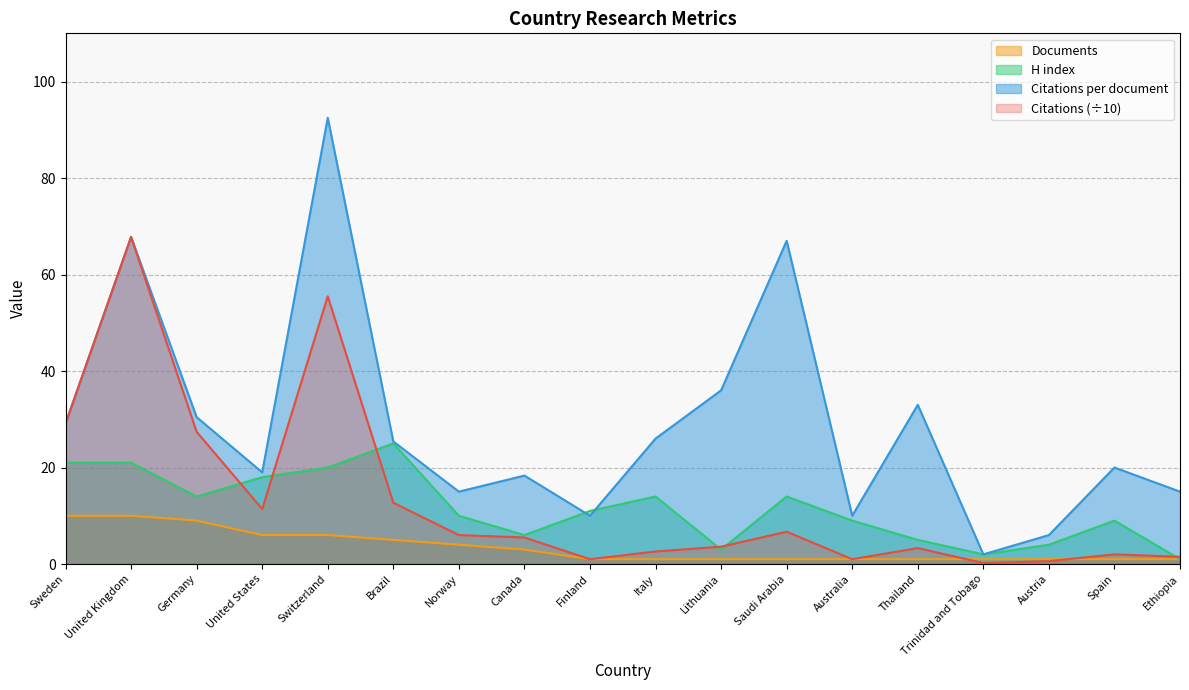

What is the value of the Citations point at the 17th from the left?

2.0